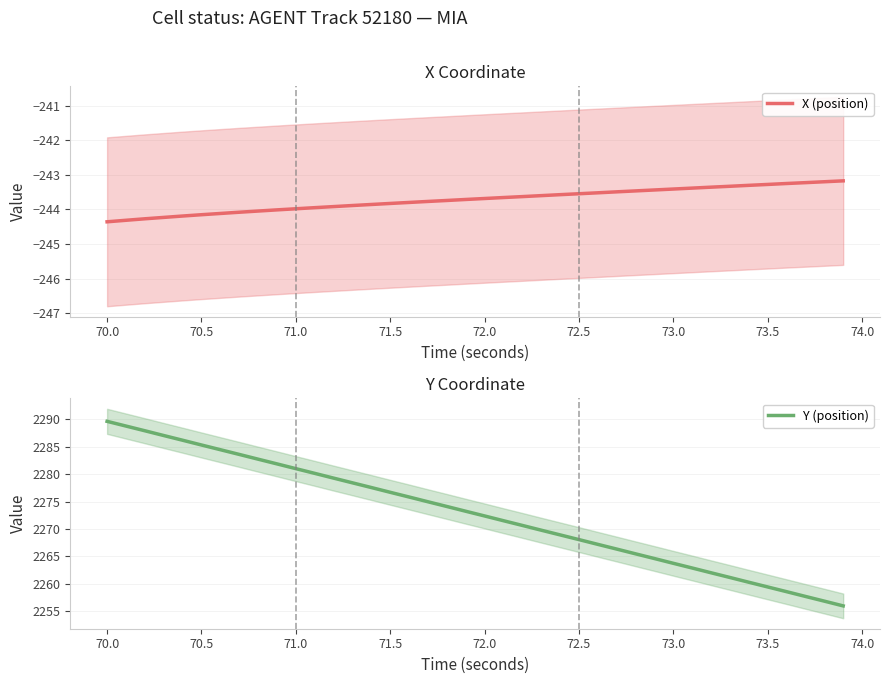

At which label does Y (position) reach its peak?

70.0